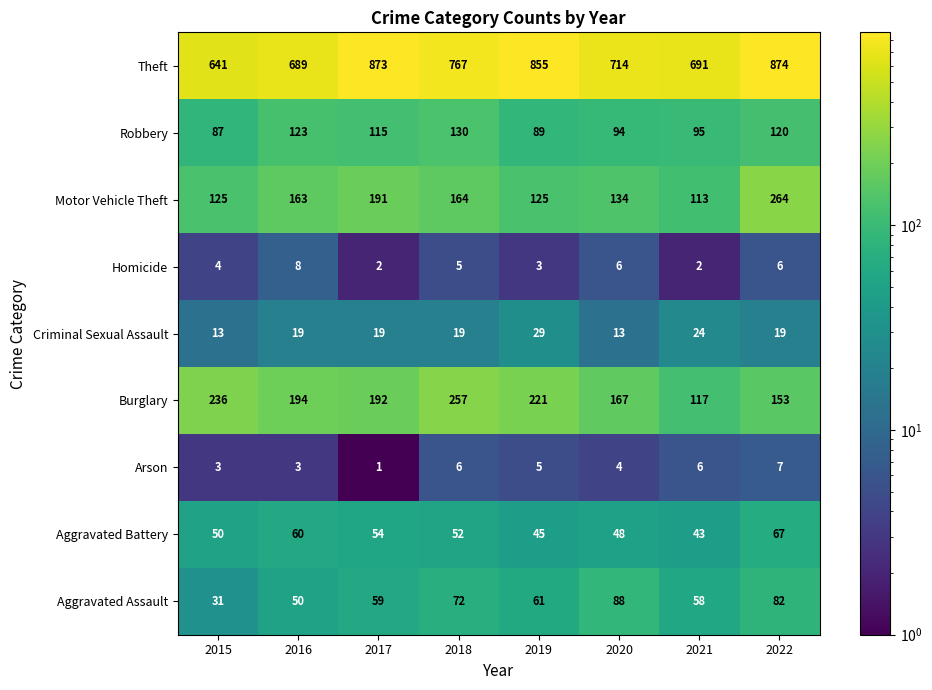

Is it true that Homicide equals 2 at 2017?

True